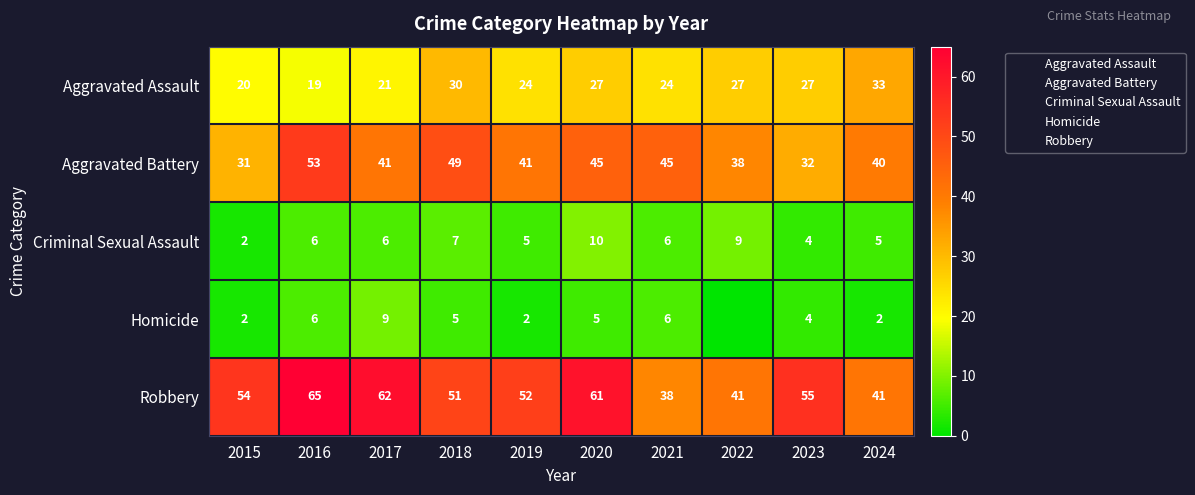

What is the difference between the maximum and minimum values in the Criminal Sexual Assault series?

8